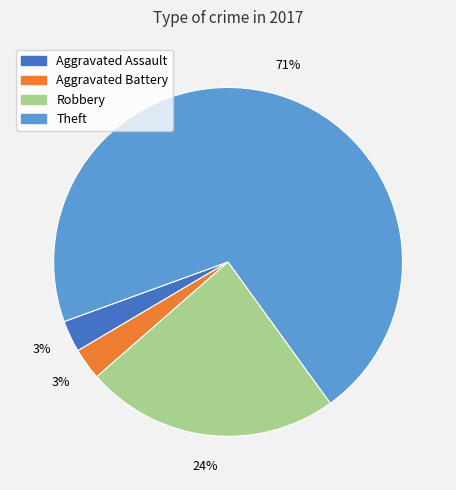

Is there a majority slice in this chart?

Yes